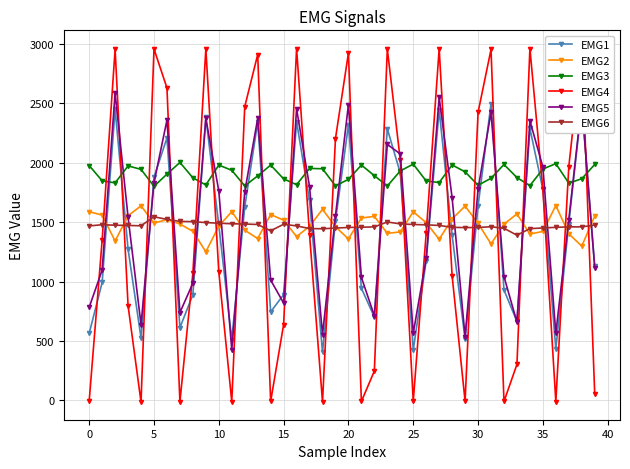

How many data points does each series have?

40